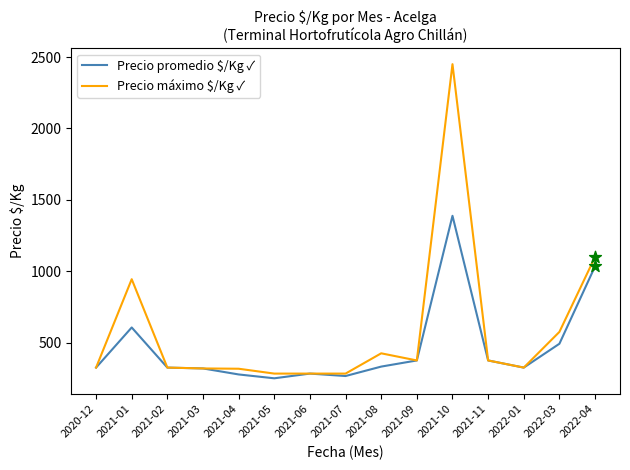

What is the total value across all series at 2021-02?

650